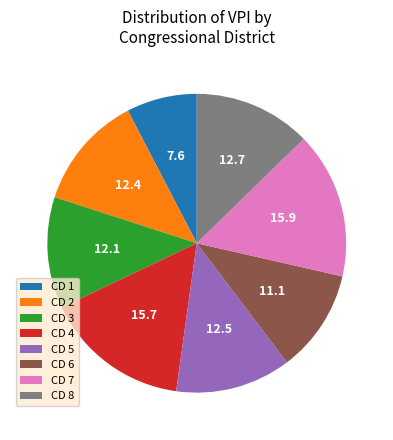

Which has a higher value, CD 7 or CD 8?

CD 7